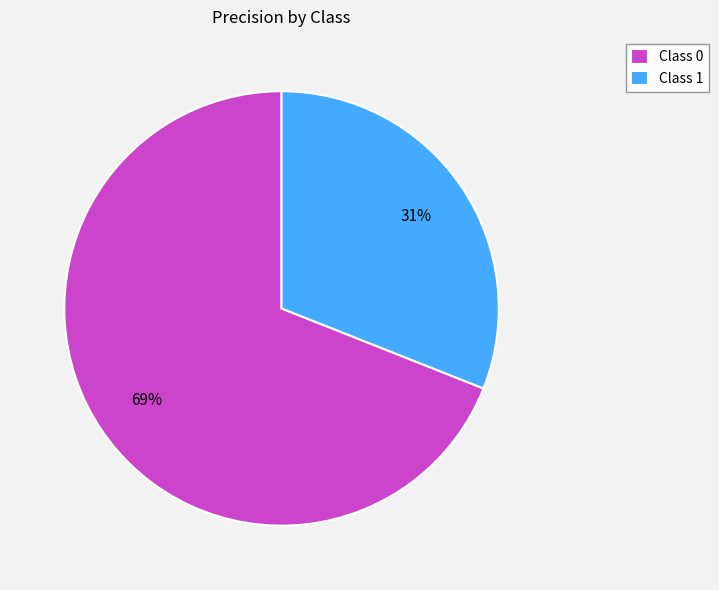

How many segments does this pie chart have?

2